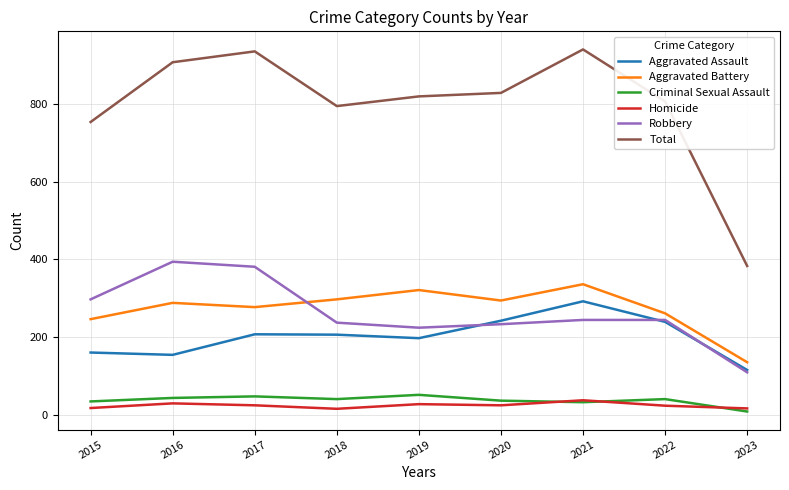

Which series changed the most between 2019 and 2021?

Total